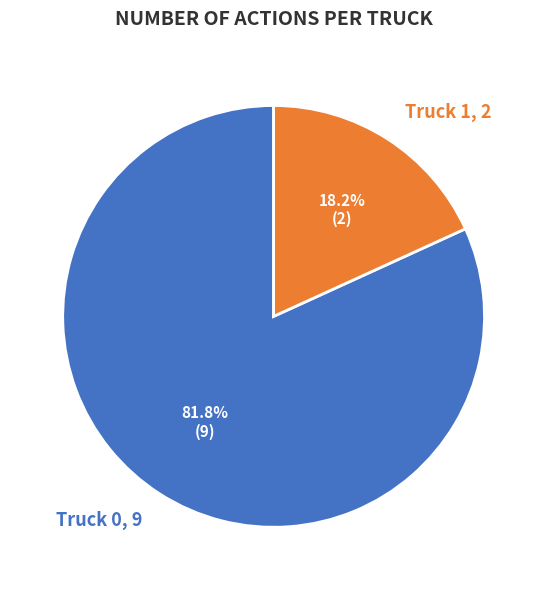

To the nearest percent, what is the difference between the largest and smallest slice percentages?

64%